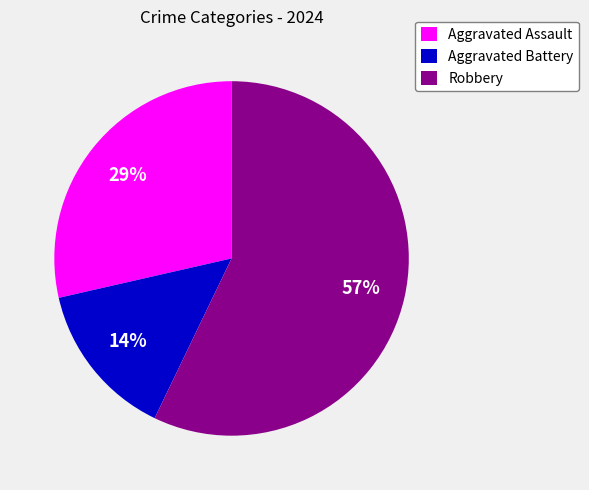

Is Robbery the majority of the pie?

Yes